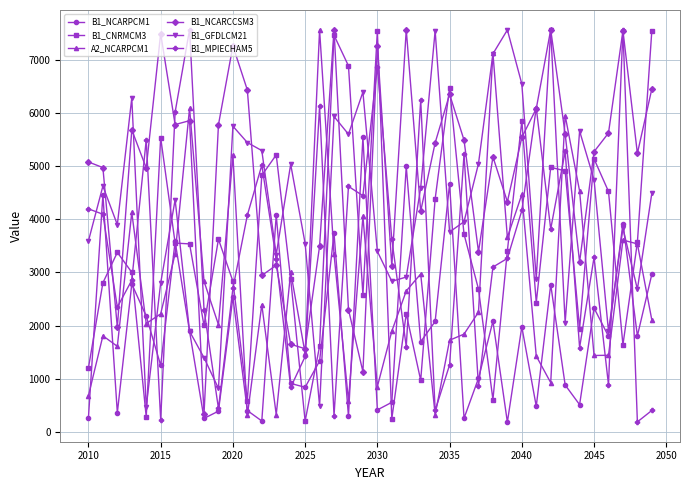

Which series ends up on top after the final intersection of B1_CNRMCM3 and A2_NCARPCM1?

B1_CNRMCM3